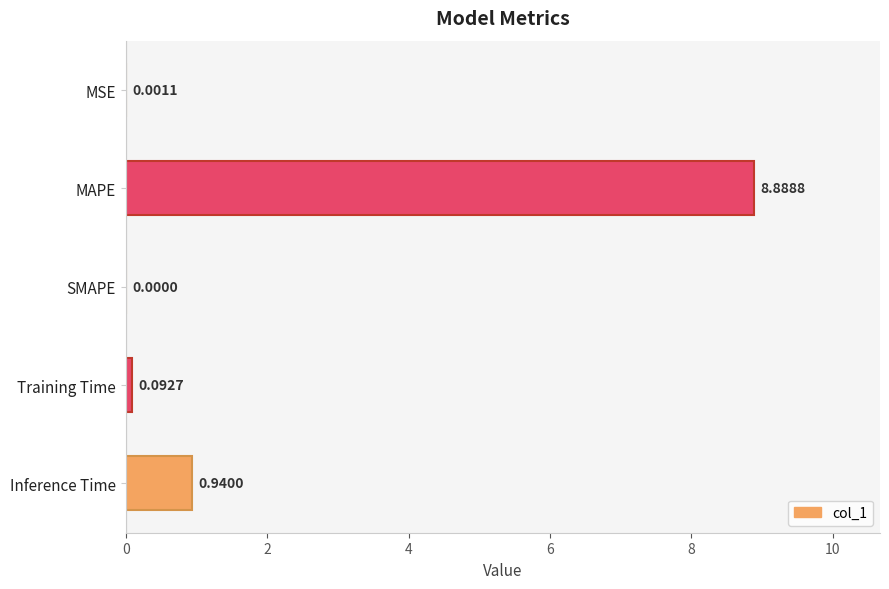

How many categories are shown in the chart?

5